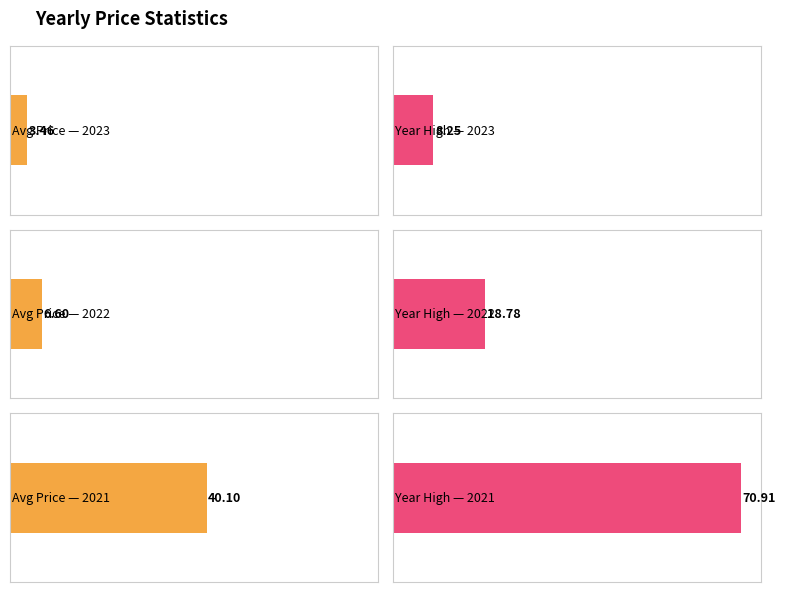

At which label is year_close closest to 11?

2022